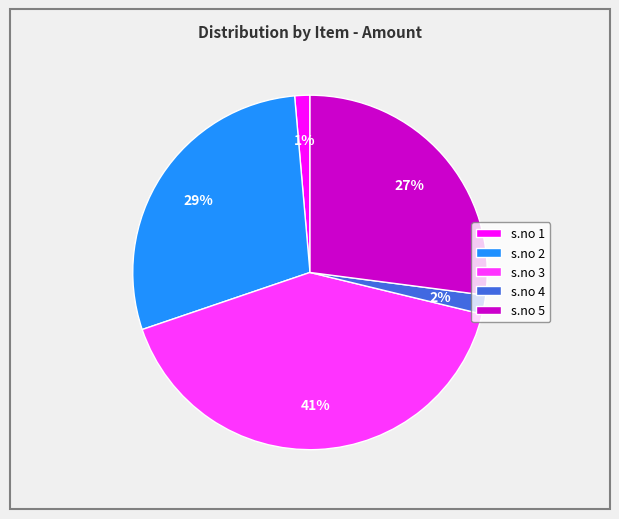

How many slices are in this pie chart?

5